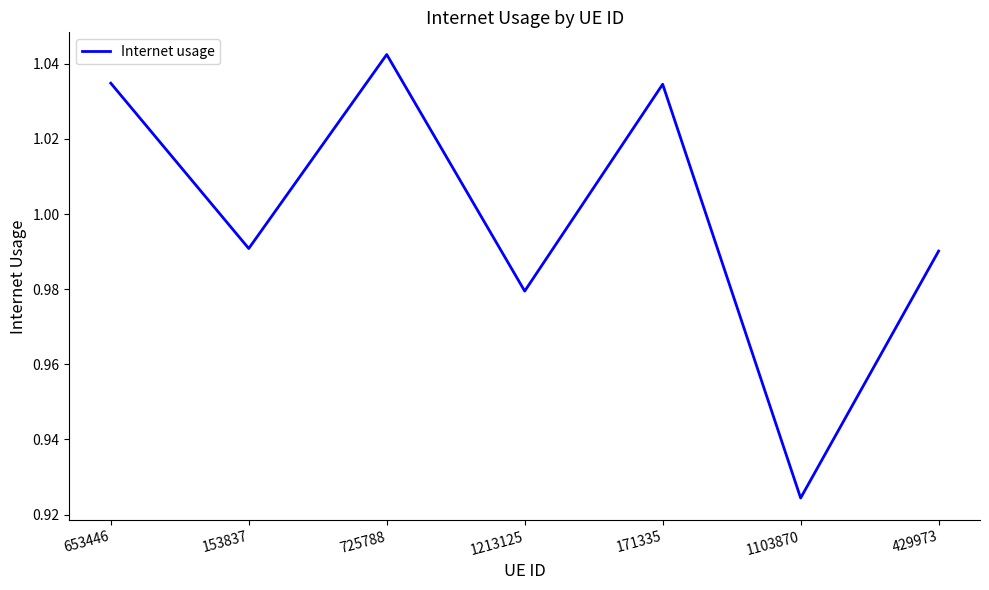

Does the chart display data point markers on the line(s)?

No